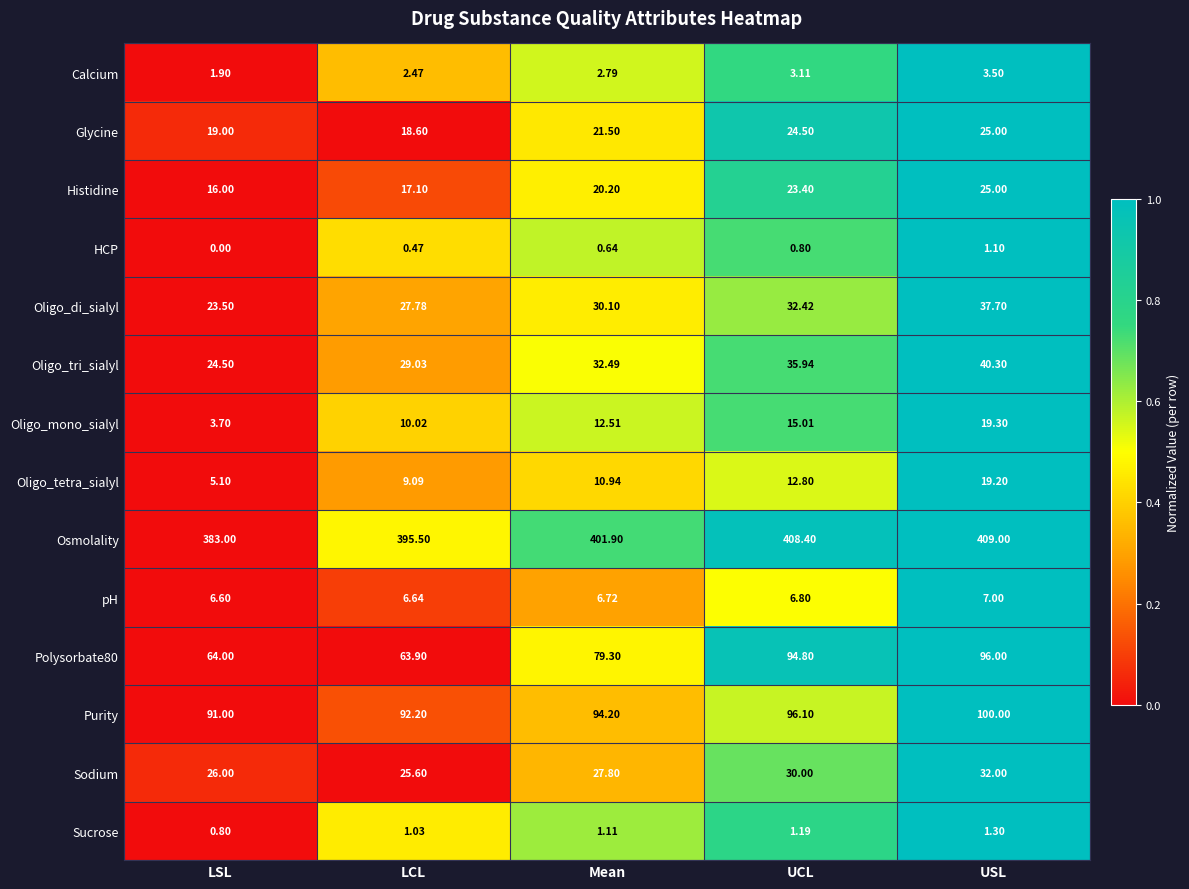

List the labels in order of Polysorbate80 value, largest first.

USL, UCL, Mean, LSL, LCL